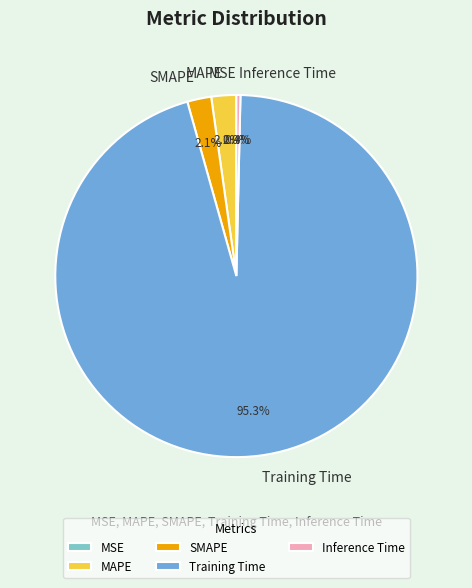

Which slice is the largest?

Training Time